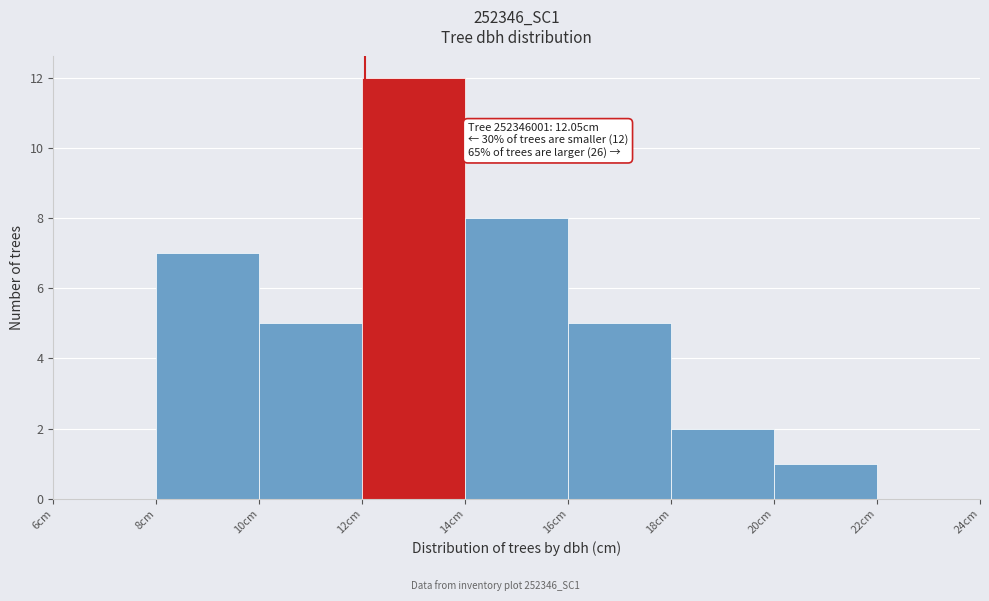

Which range on the x-axis has the tallest bar?

12 to 14